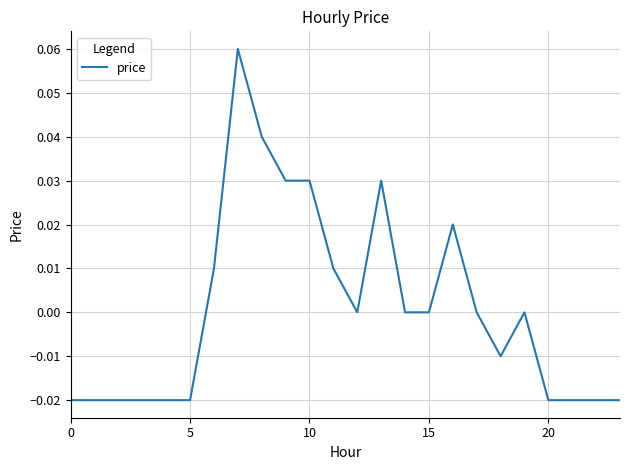

Count the number of data series in this chart.

1